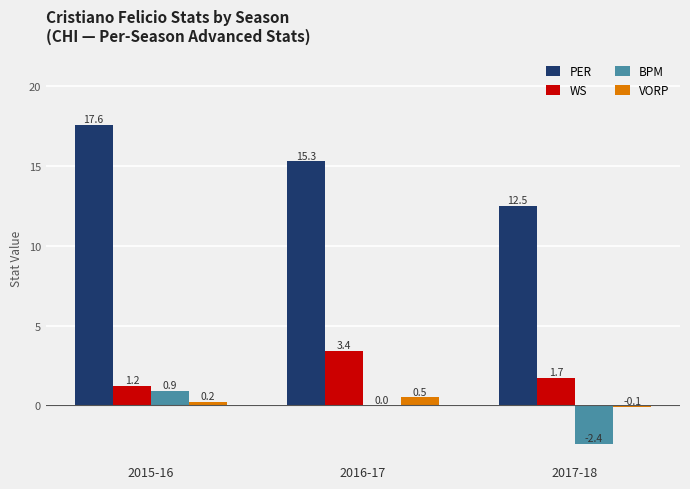

How many groups of bars are there?

3